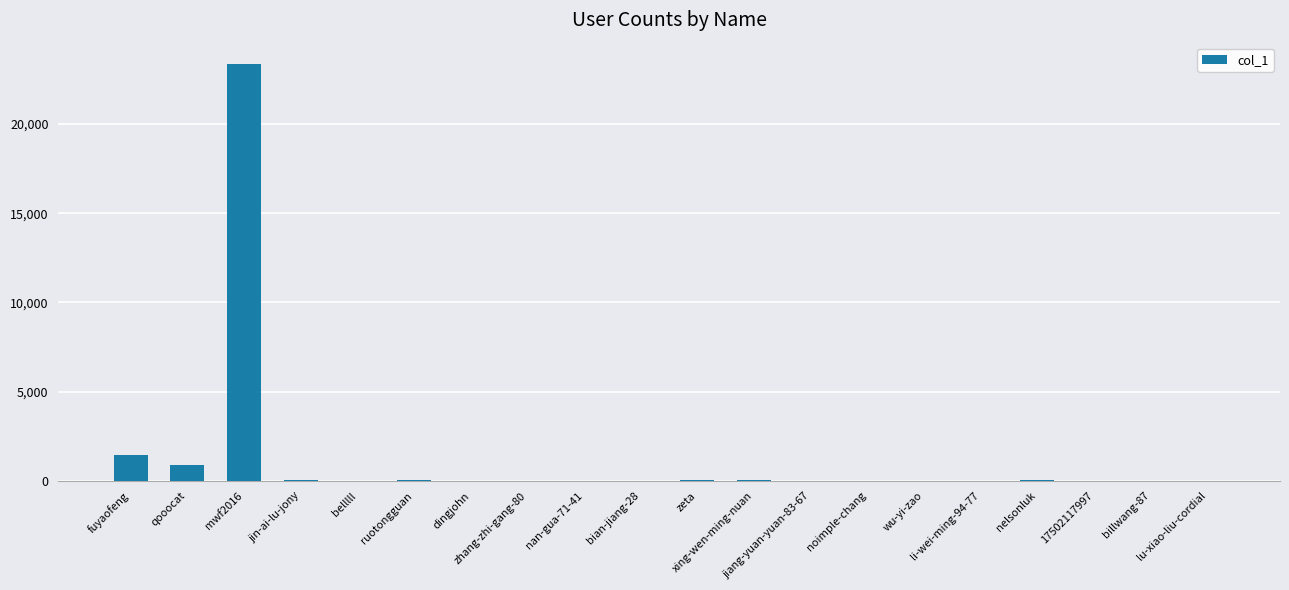

What is the change in value from zhang-zhi-gang-80 to 17502117997?

+3